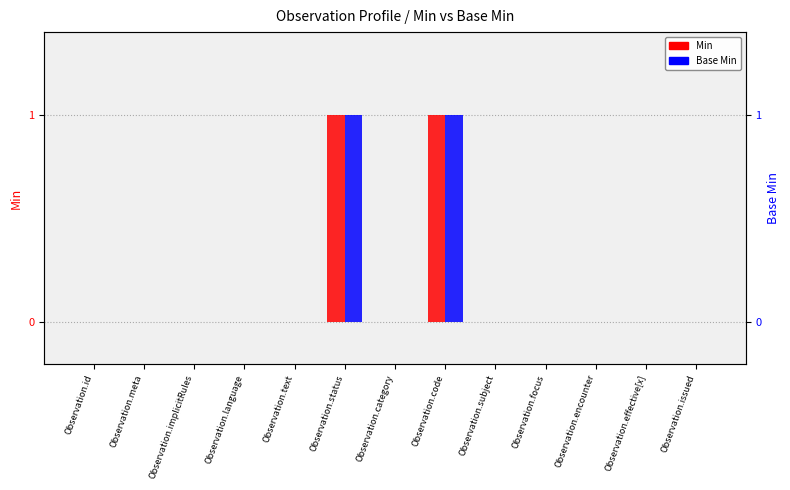

How many groups of bars are there?

13